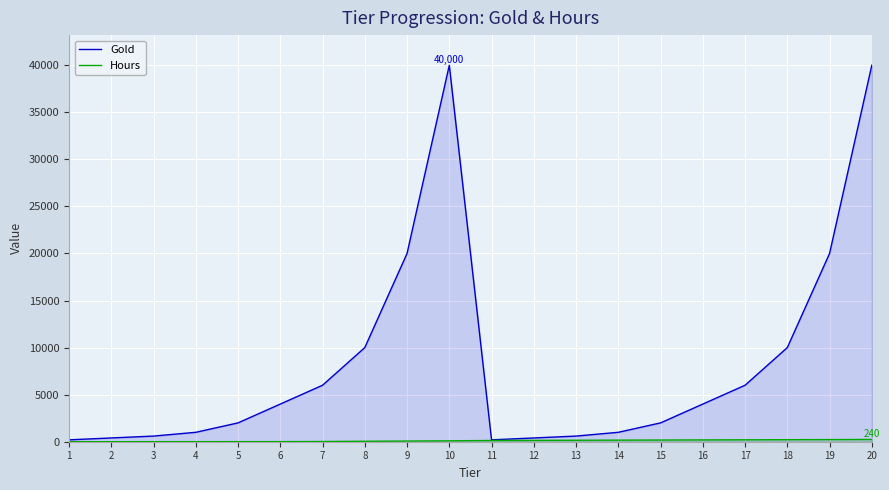

At which category is the sum across all series the highest?

20